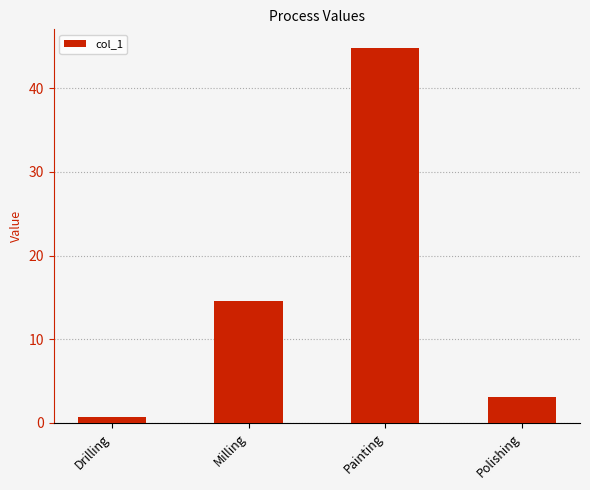

What is the value of the 1st bar from the left?

0.7